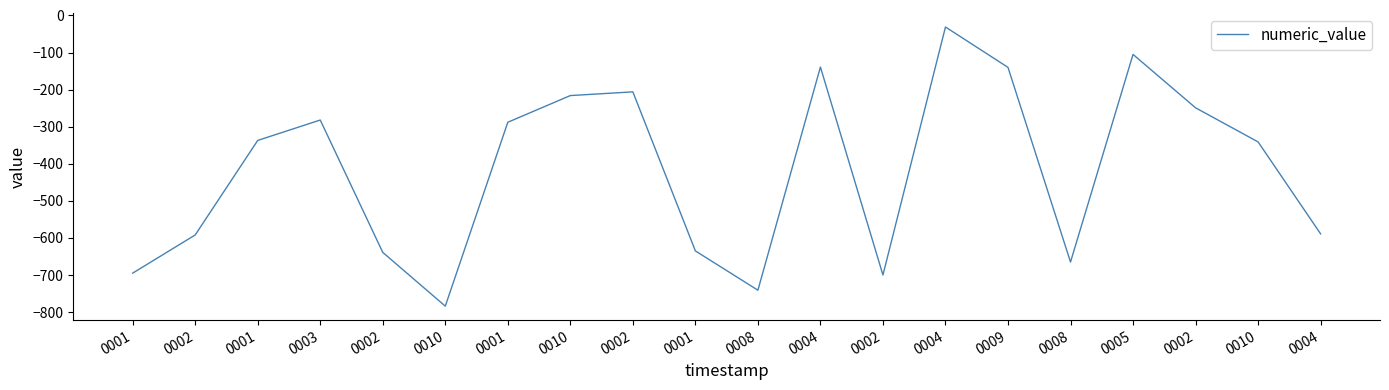

List the labels in order of value, smallest first.

0010, 0008, 0002, 0001, 0008, 0002, 0001, 0002, 0004, 0010, 0001, 0001, 0003, 0002, 0010, 0002, 0009, 0004, 0005, 0004